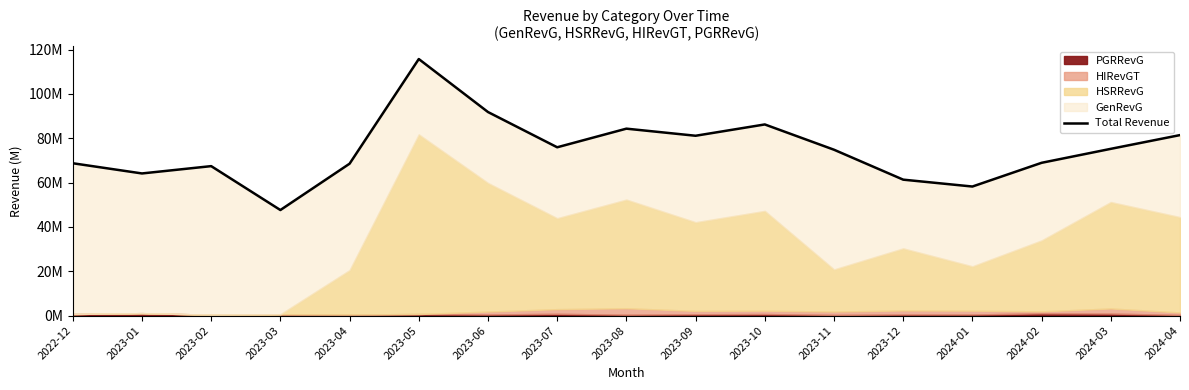

What is the change in value from 2023-02 to 2023-10?

+18800000